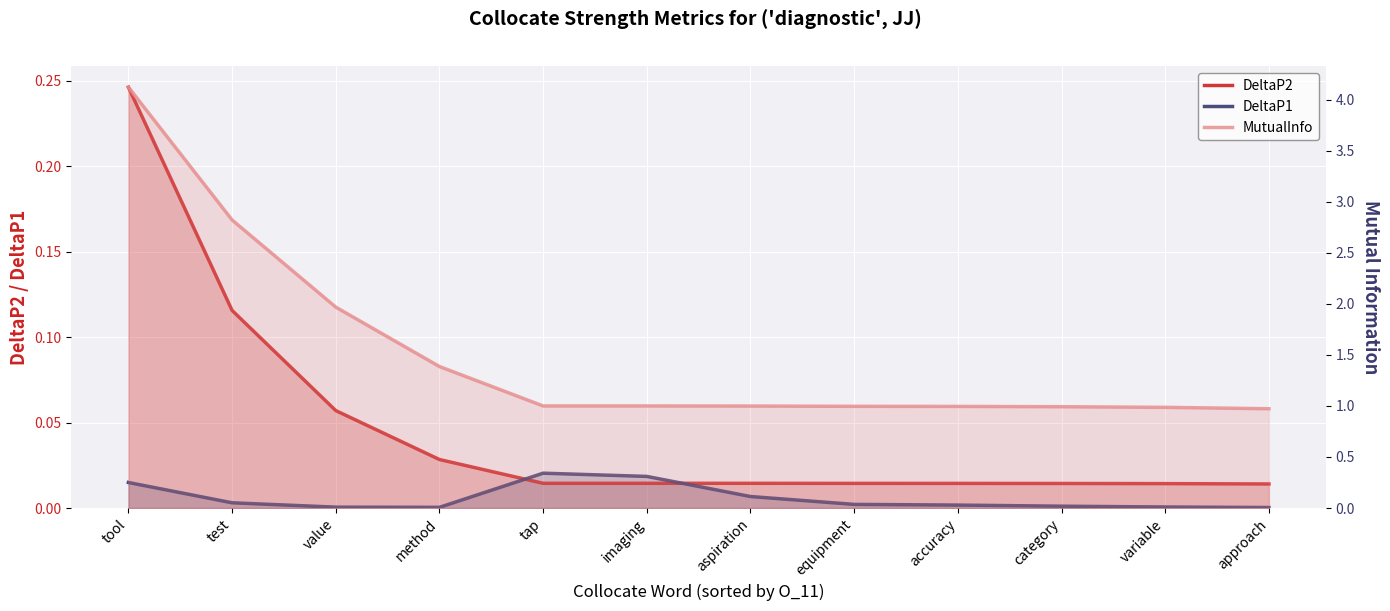

What is the value of the MutualInfo point at the 7th from the left?

1.0